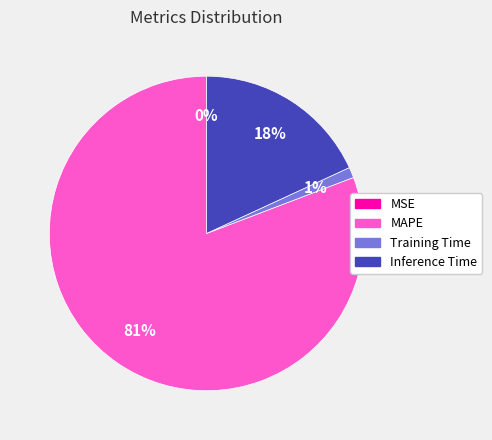

Is it true that Inference Time is 18% of the pie?

True